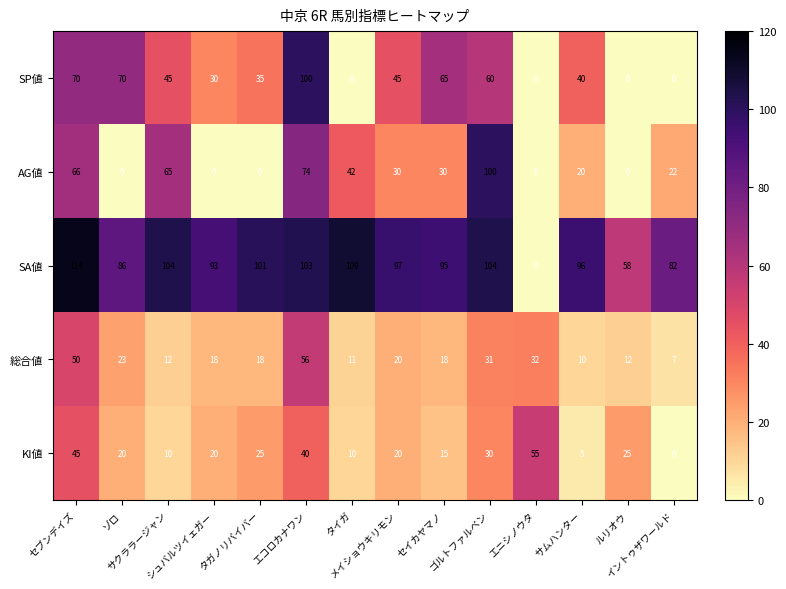

Which series has the widest spread of values?

SA値